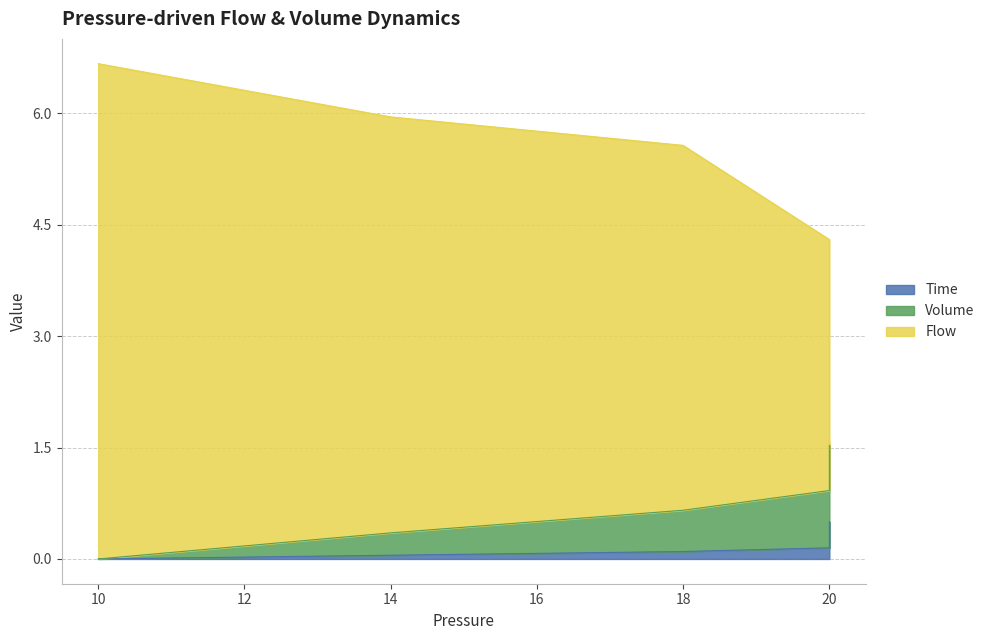

True or false: Time has a value of 0.1 at 20.

True